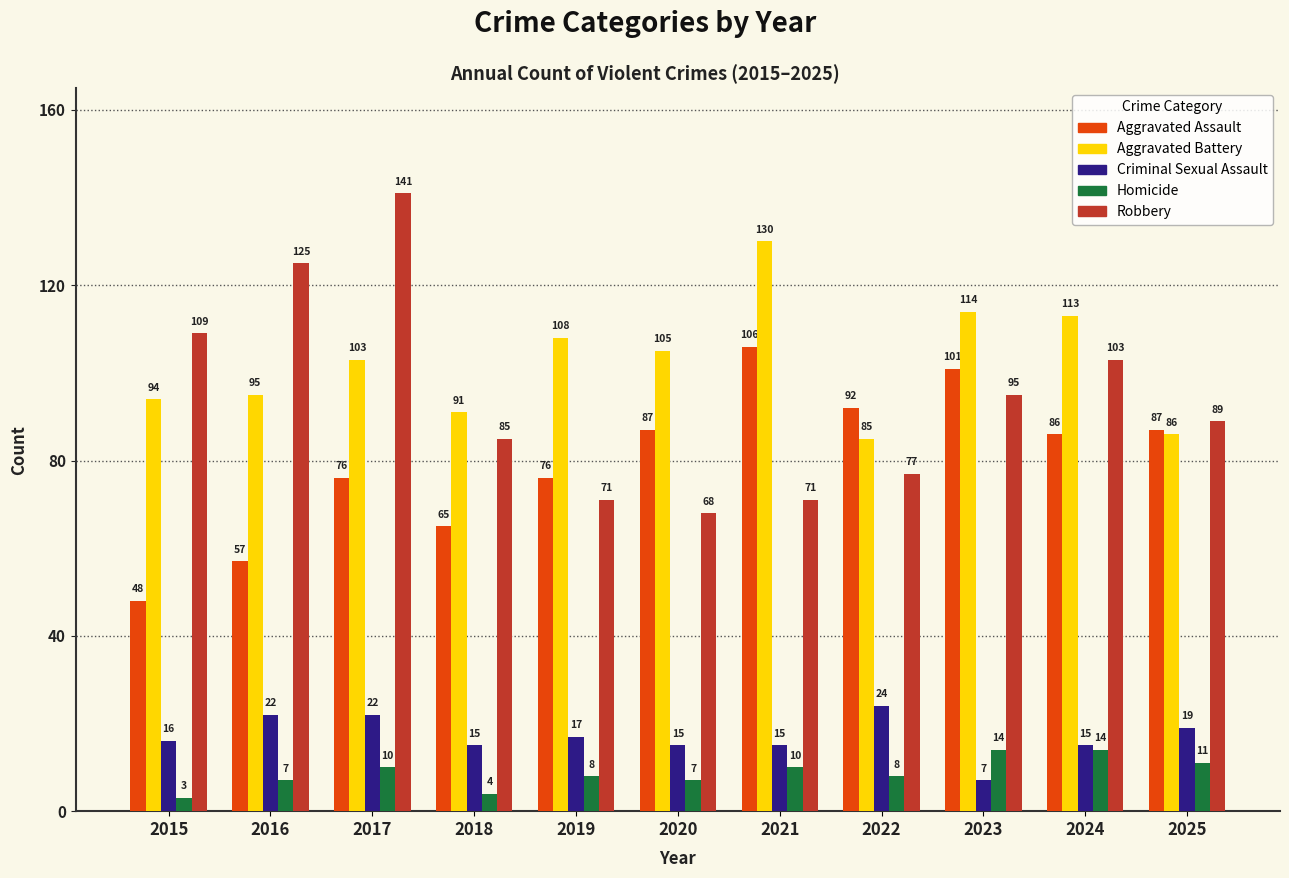

The Criminal Sexual Assault series shows 7 at 2023. True or false?

True